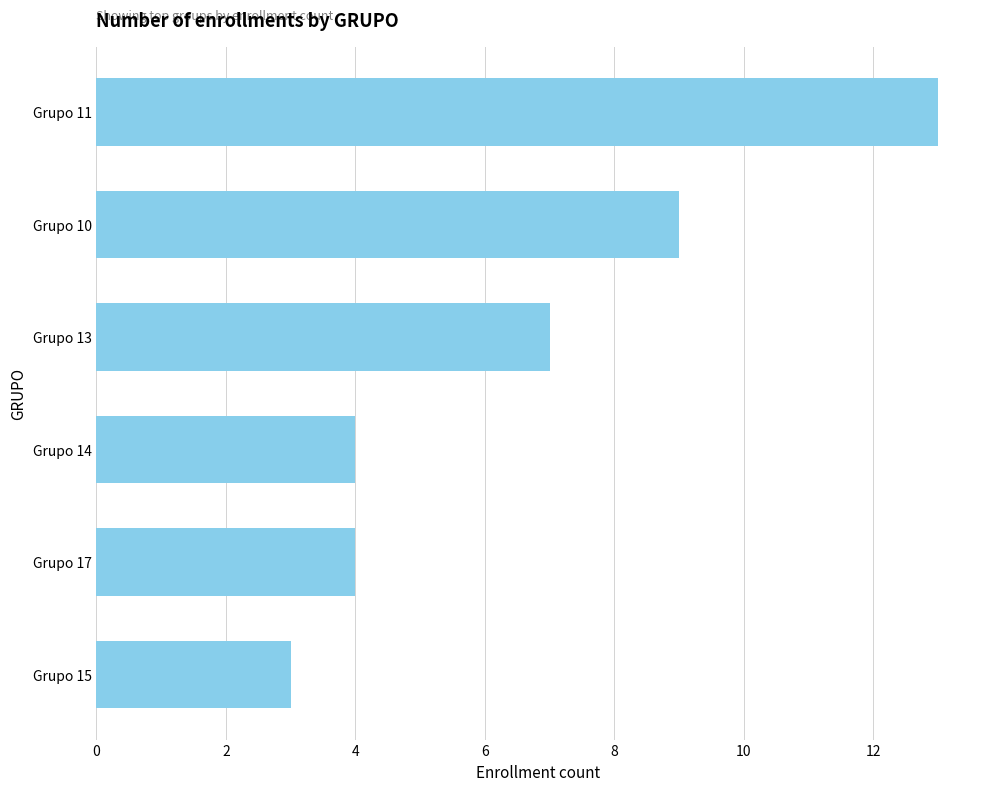

What is the difference between the second highest and second lowest values?

5